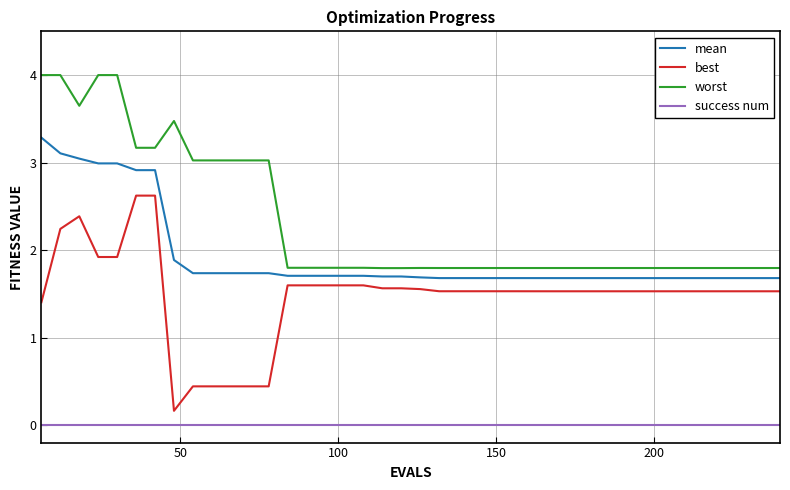

List the series in order of their overall mean, lowest first.

success num, best, mean, worst